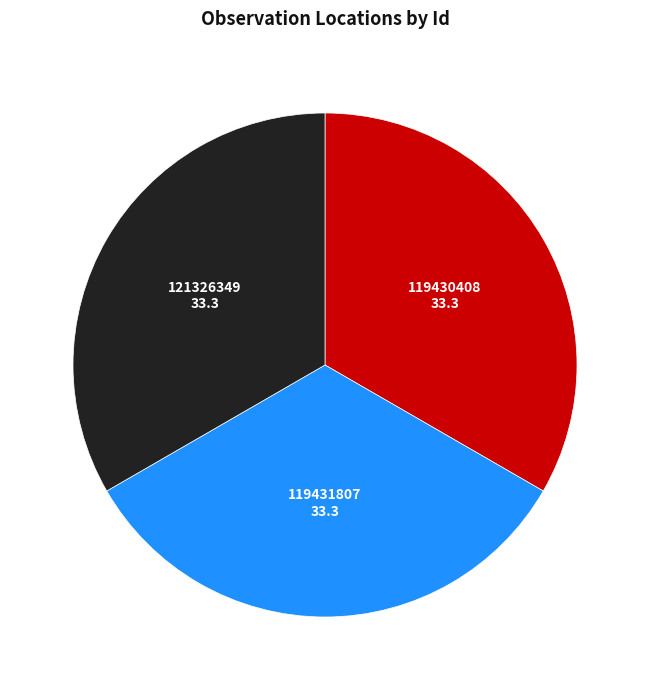

How many slices are in this pie chart?

3